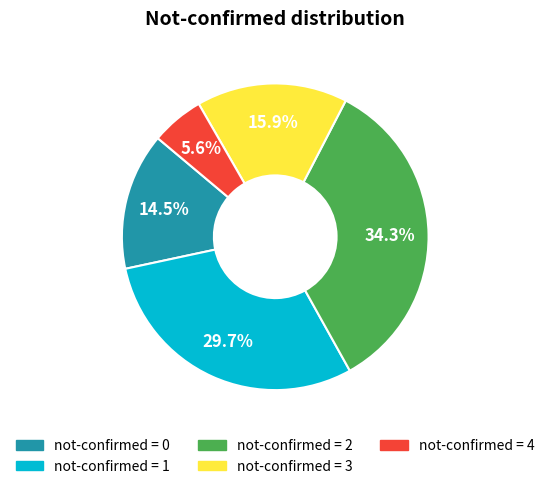

Does any single category account for the majority?

No